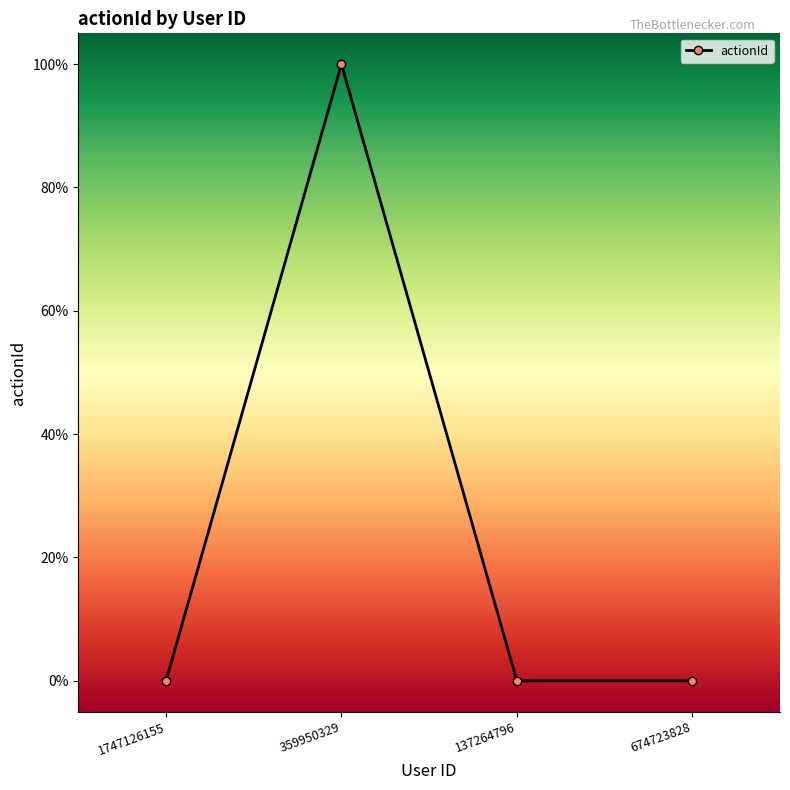

Reading right to left, what are all the values shown in this chart?

674723828=0	137264796=0	359950329=1	1747126155=0